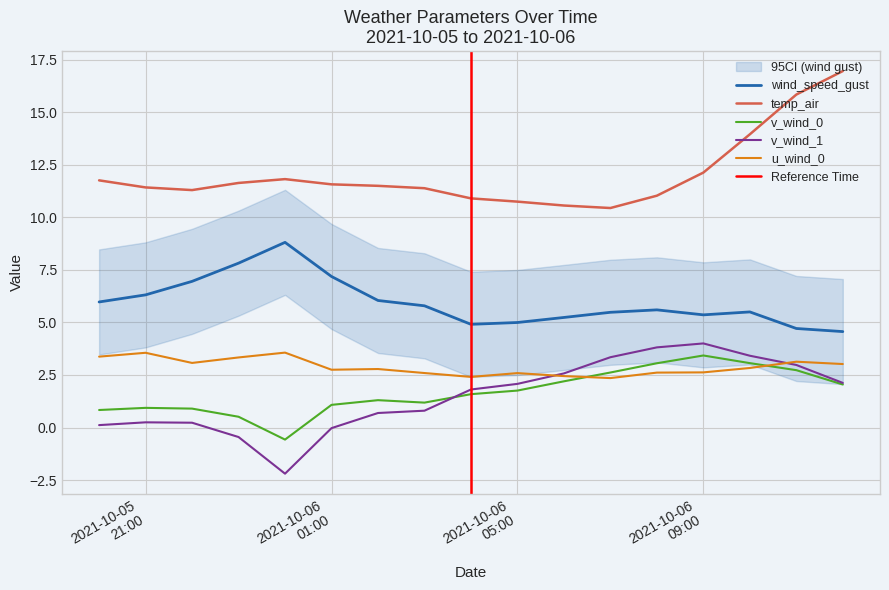

The value of wind_speed_gust at 2021-10-05 23:00:00 is 7.8. True or false?

True